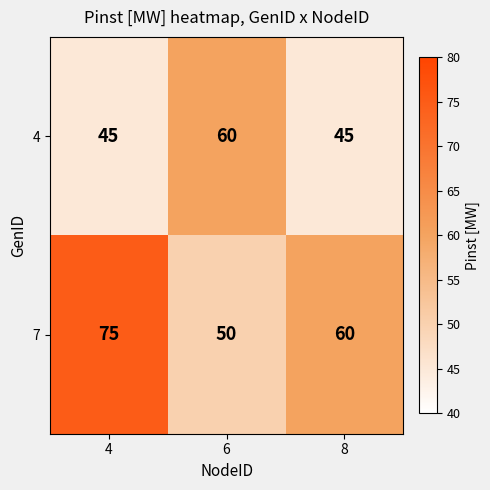

Reading left to right, what are all the values shown in this chart?

4: 45	60	45
7: 75	50	60